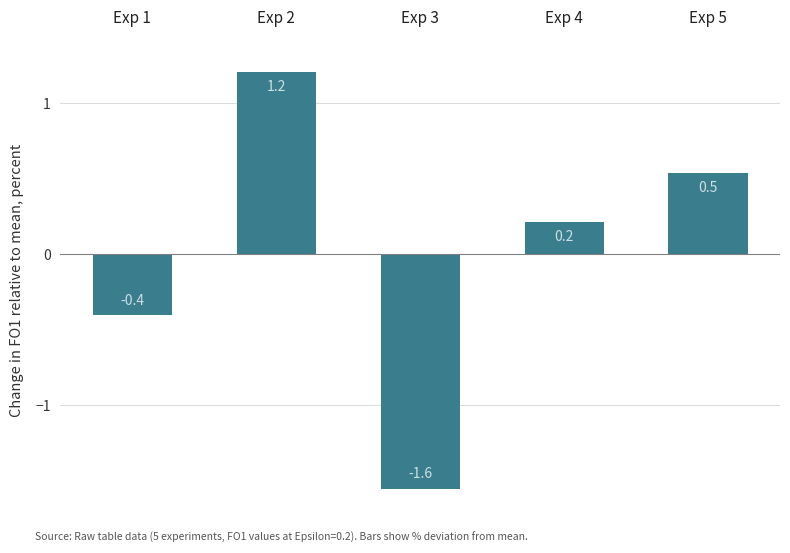

What is the value of the 1st bar from the left?

-0.4